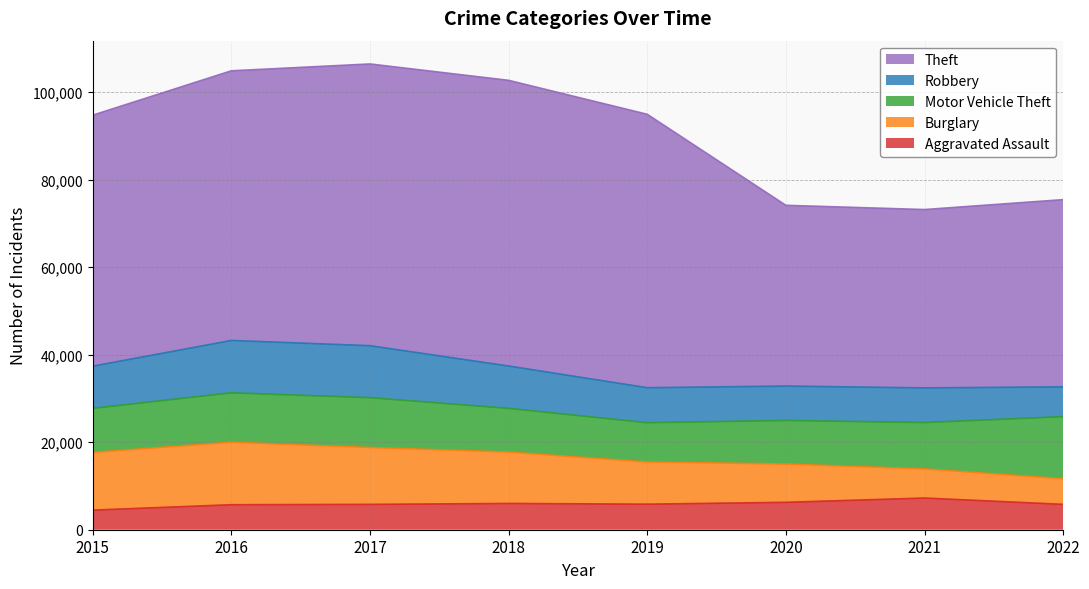

What are all the series names shown in the legend?

Theft, Robbery, Motor Vehicle Theft, Burglary, Aggravated Assault